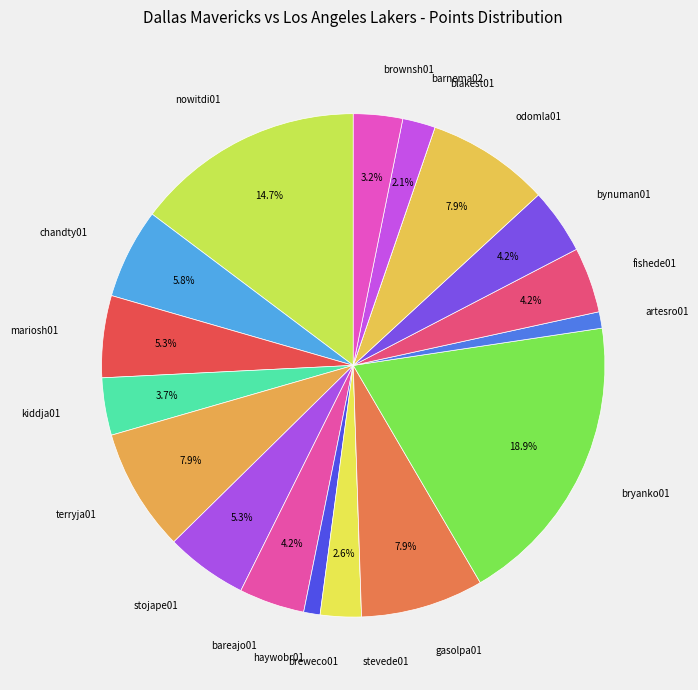

Approximately how many times larger is the value at terryja01 compared to brownsh01?

2.5